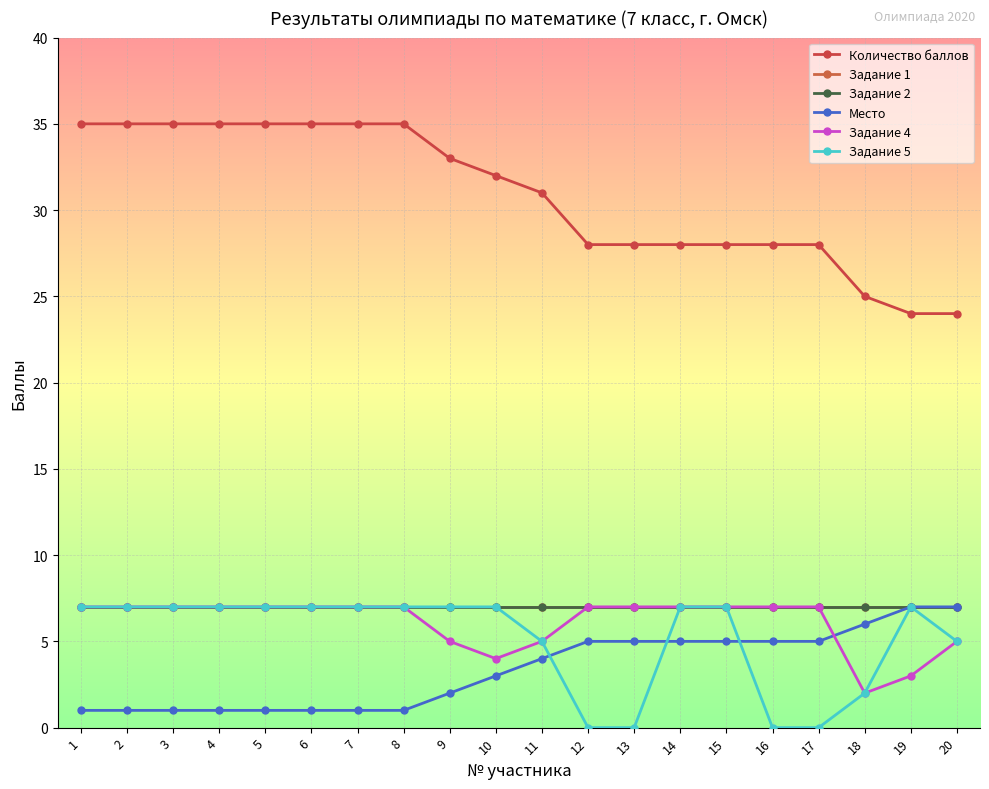

Does the chart have visible grid lines?

Yes